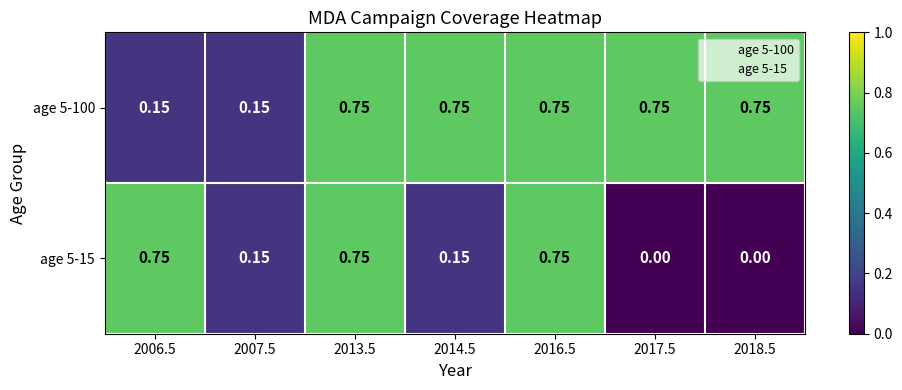

Is the value of age 5-100 at 2013.5 greater than the value of age 5-15 at 2014.5?

Yes